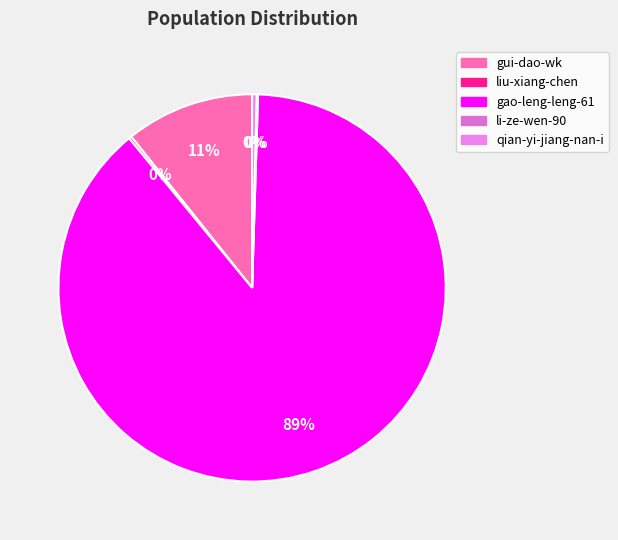

Is it true that liu-xiang-chen is 8% of the pie?

False